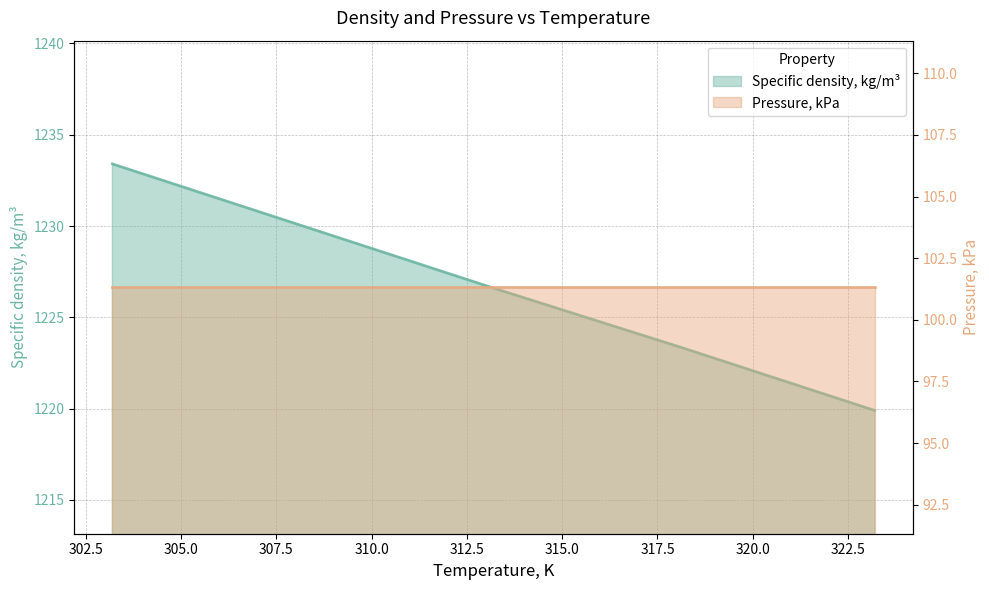

True or false: the data shows 768.0 at 323.2.

False